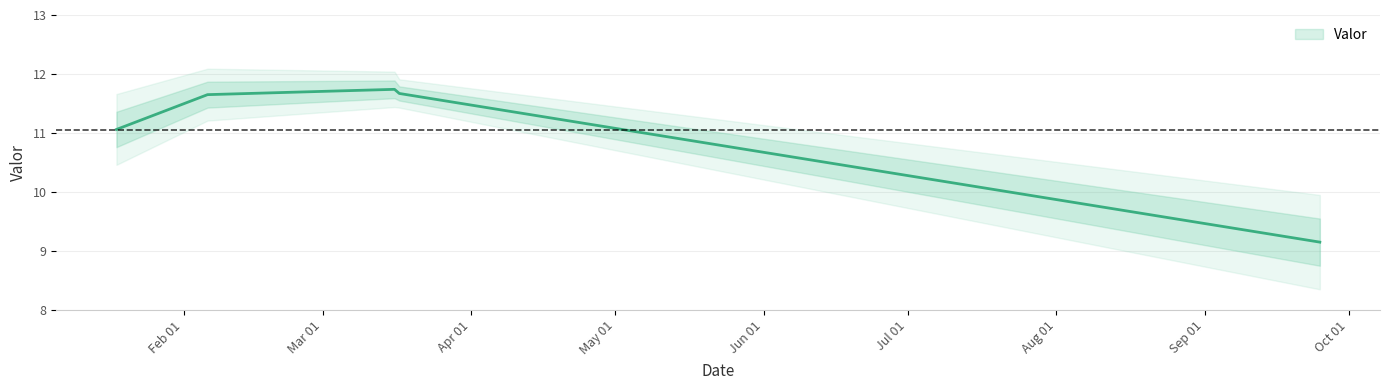

What is the average value?

11.1